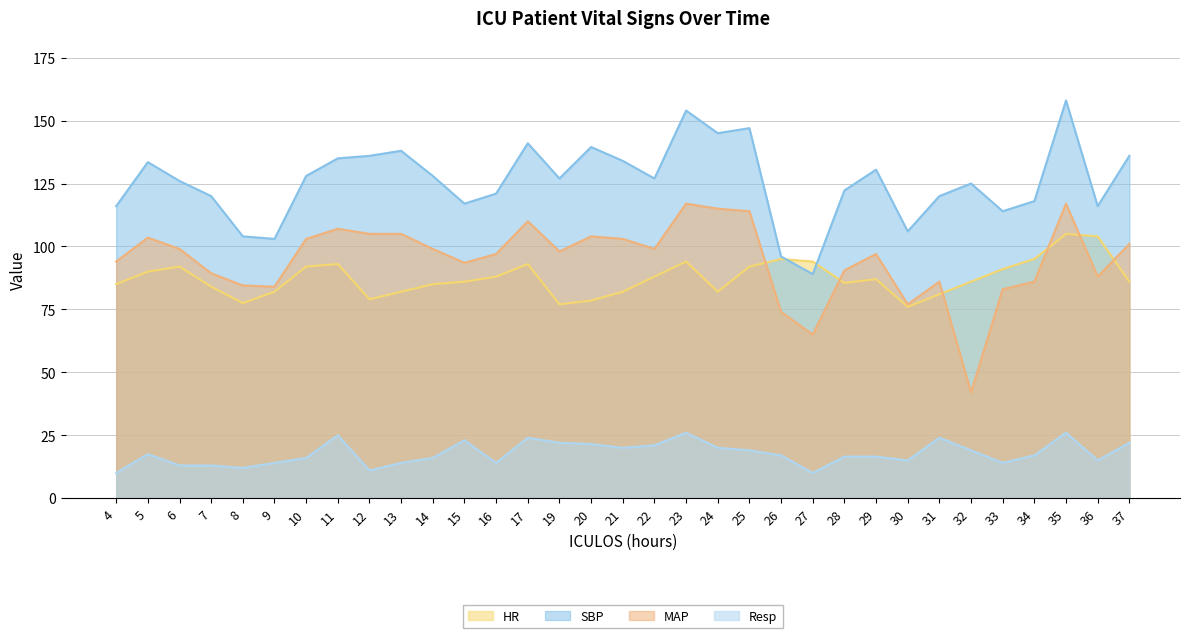

True or false: MAP and SBP cross at least once.

False